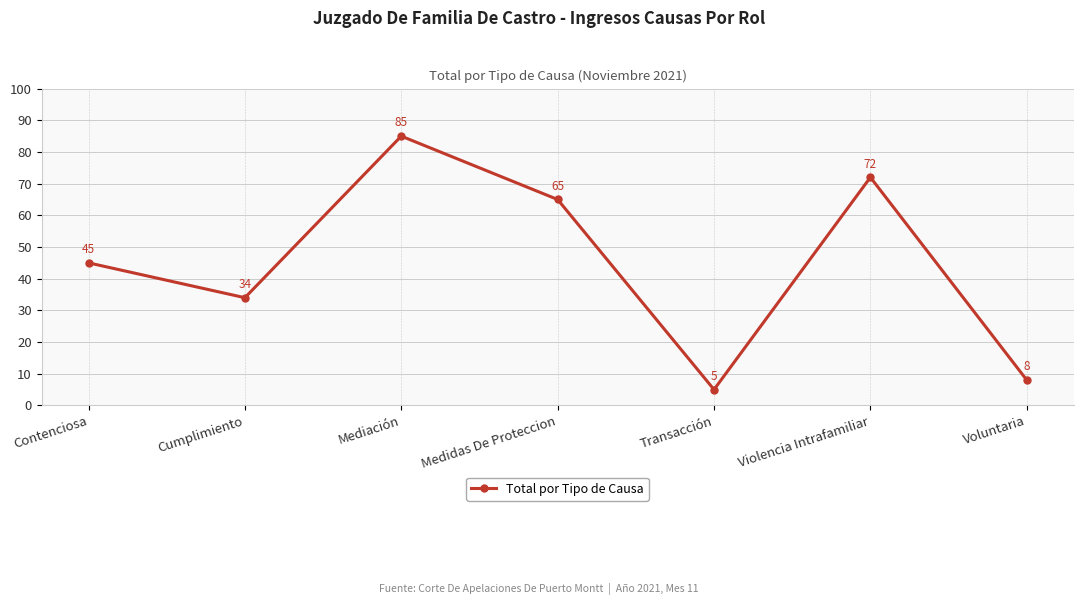

What is the maximum value shown in the chart?

85